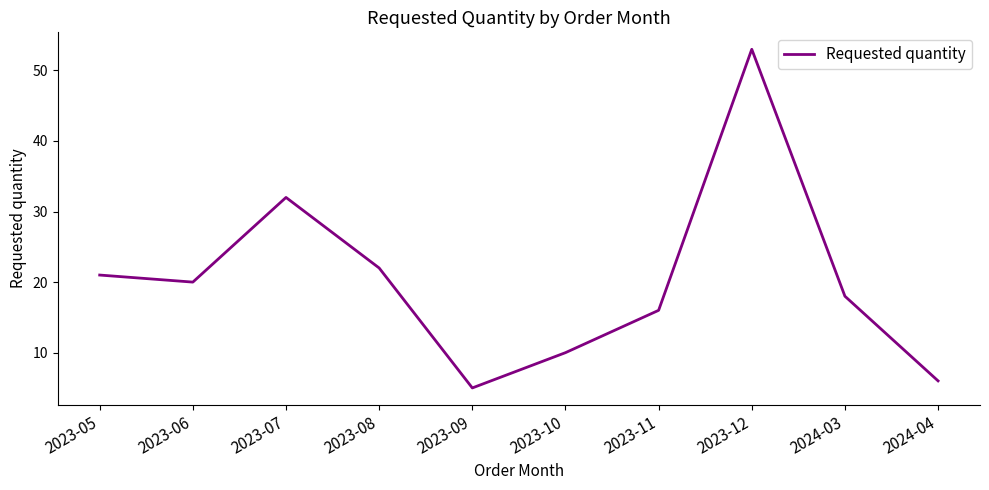

Rank the categories by value from highest to lowest.

2023-12, 2023-07, 2023-08, 2023-05, 2023-06, 2024-03, 2023-11, 2023-10, 2024-04, 2023-09